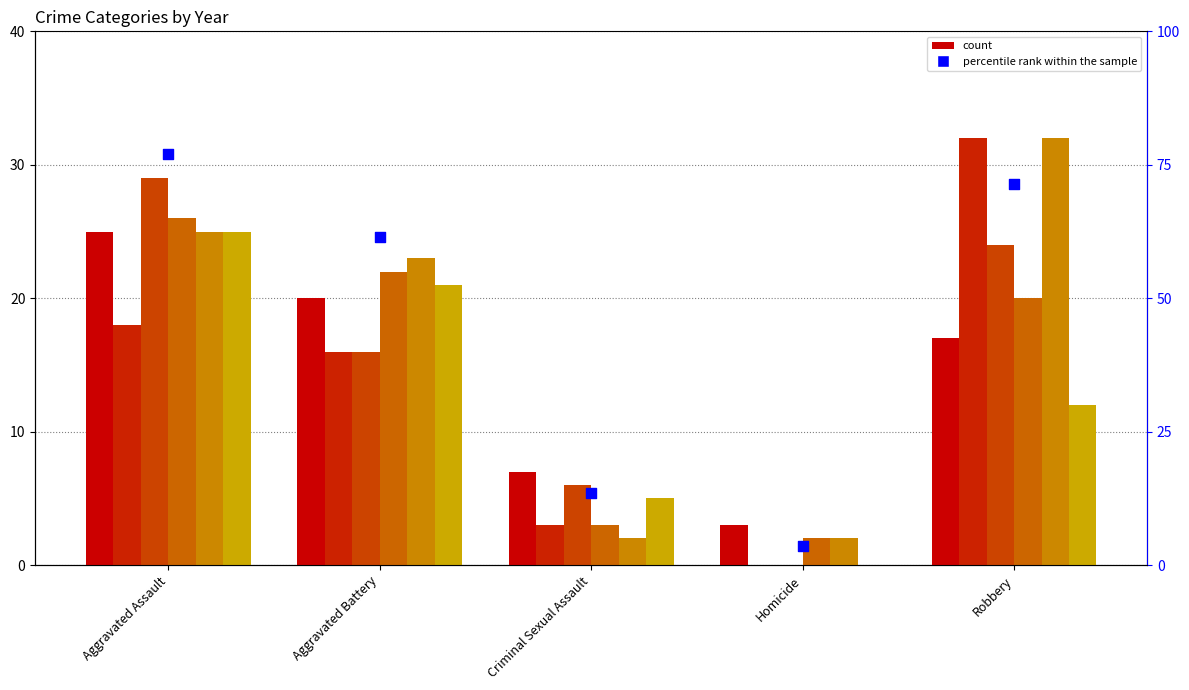

Which has a higher value, Criminal Sexual Assault or Aggravated Assault?

Aggravated Assault